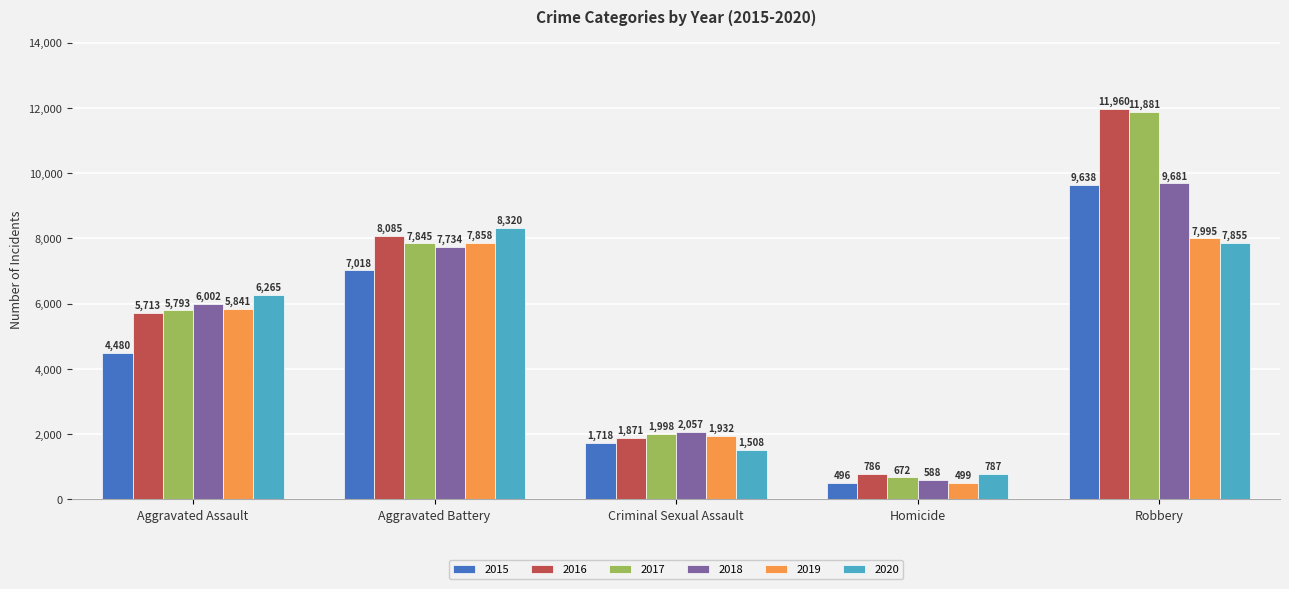

Rank the series at Robbery from lowest to highest value.

2020, 2019, 2015, 2018, 2017, 2016